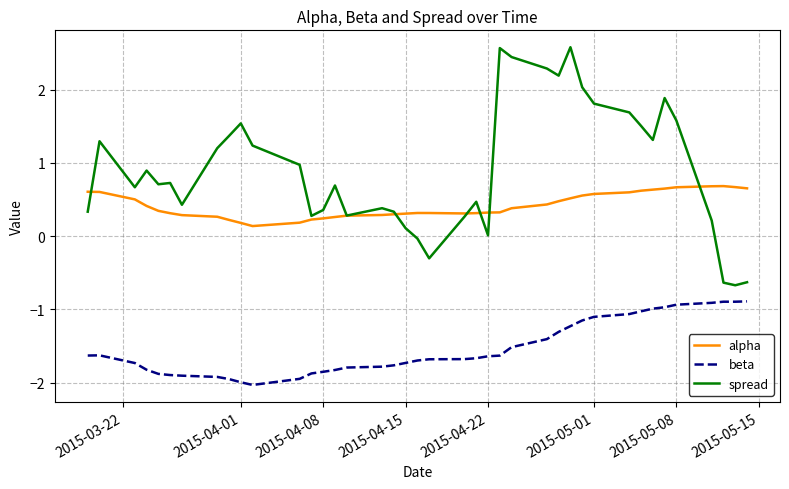

Which series has the largest range (max minus min)?

spread